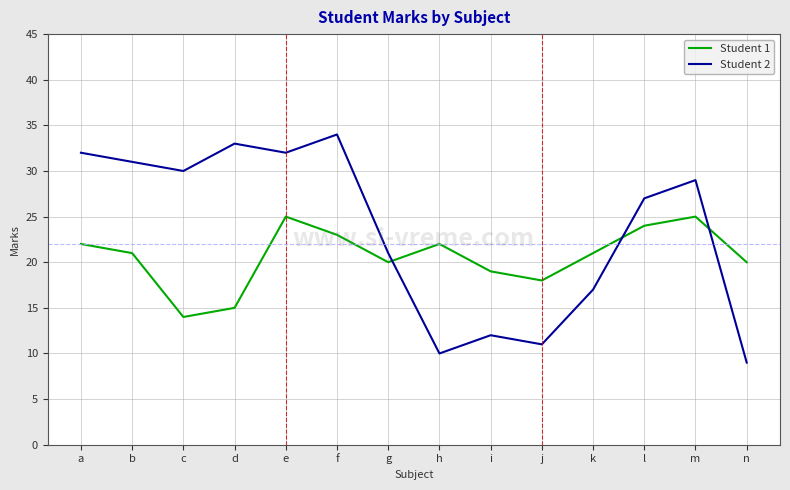

Reading right to left, transcribe all the data shown in this chart.

Student 1: n=20	m=25	l=24	k=21	j=18	i=19	h=22	g=20	f=23	e=25	d=15	c=14	b=21	a=22
Student 2: n=9	m=29	l=27	k=17	j=11	i=12	h=10	g=21	f=34	e=32	d=33	c=30	b=31	a=32